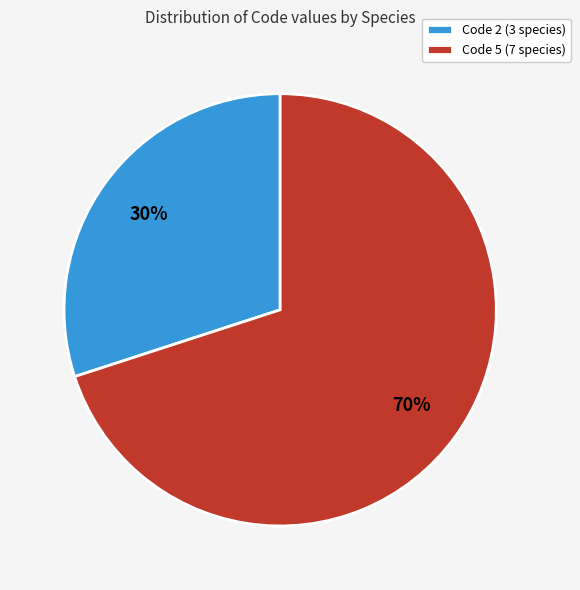

The Code 2 (3 species) slice represents 30% of the pie. True or false?

True